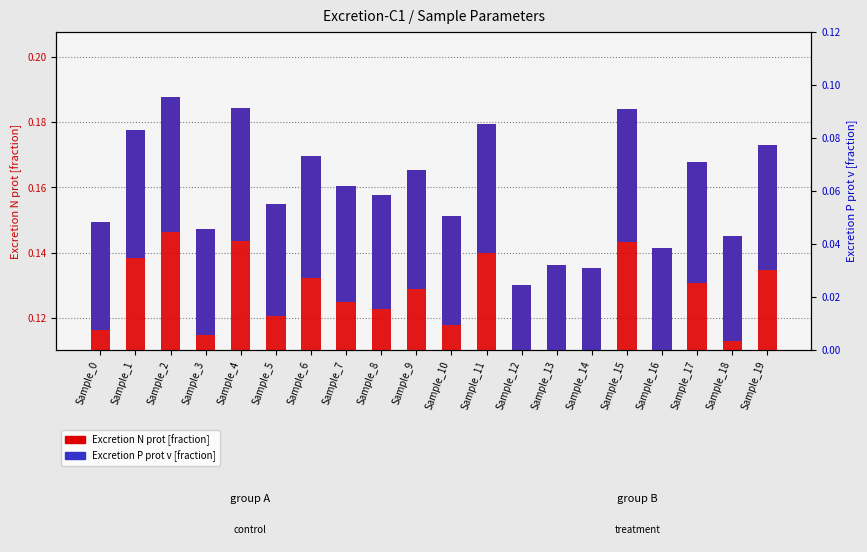

What is the lowest value of the Excretion N prot series?

0.1